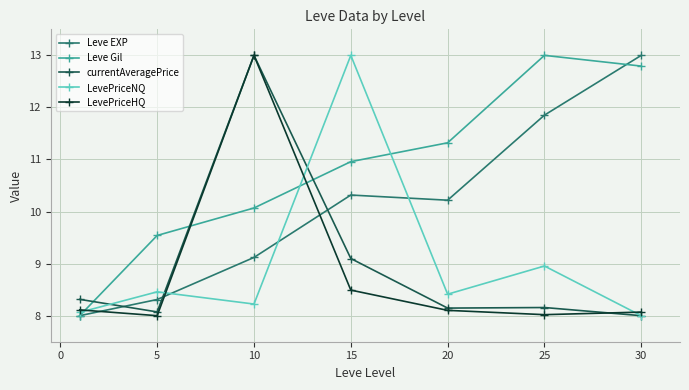

What is the value of the currentAveragePrice point at the 2nd from the left?

8.1